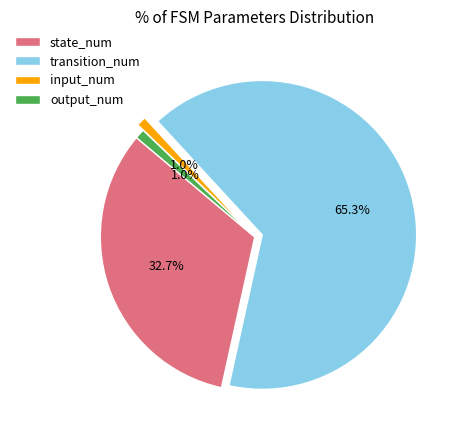

To the nearest percent, what percentage of the pie is output_num?

1%